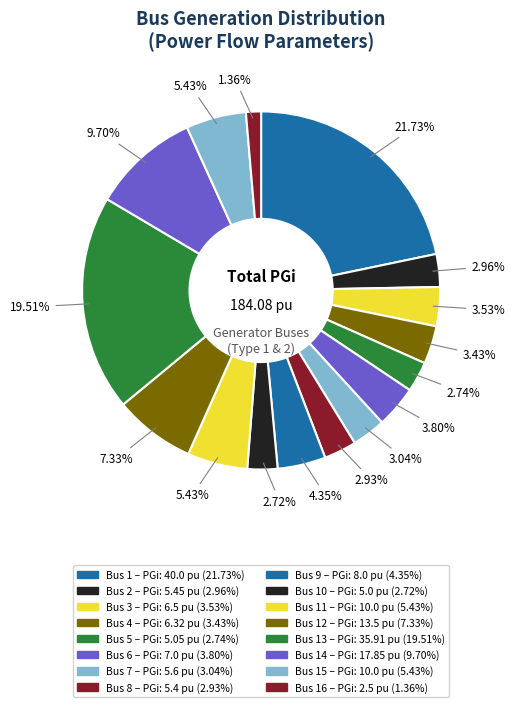

How many segments does this pie chart have?

16